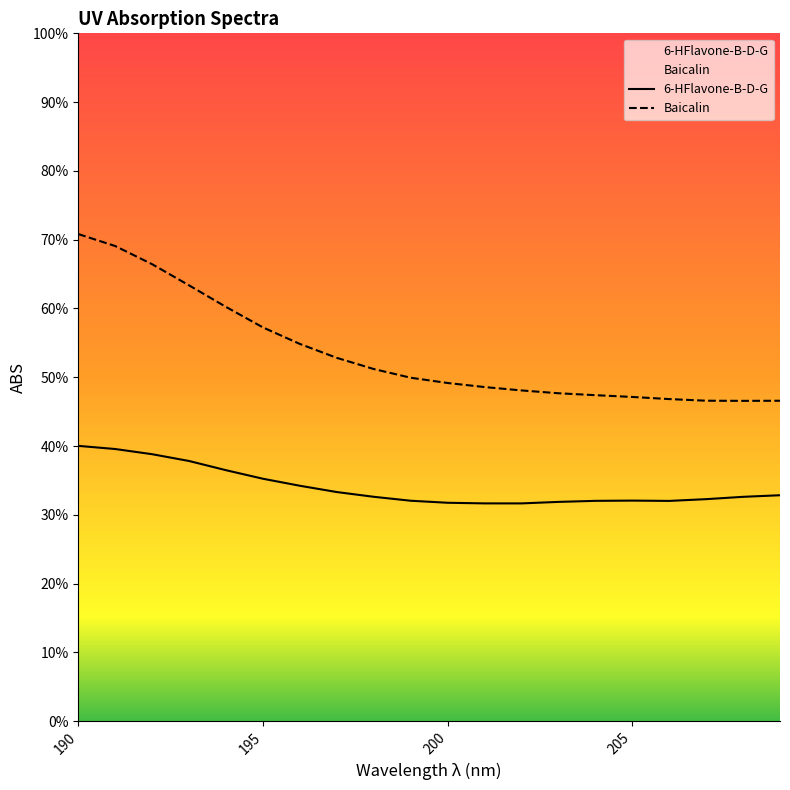

What are all the series names shown in the legend?

6-HFlavone-B-D-G, Baicalin